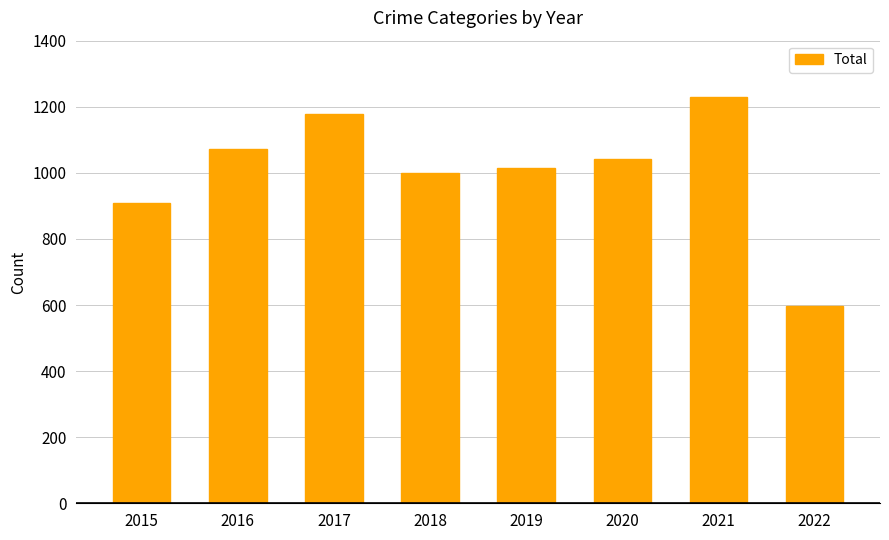

The value at 2015 is 351. True or false?

False